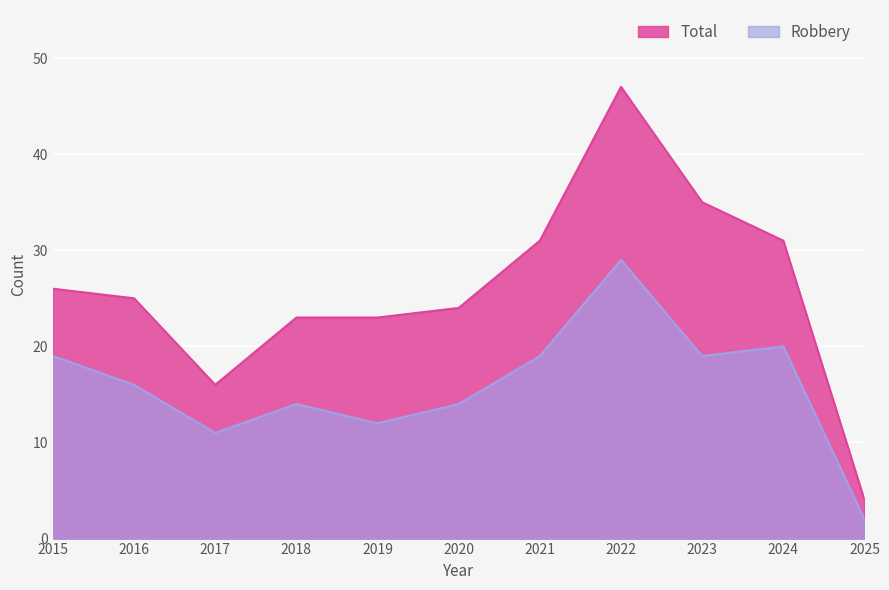

True or false: Robbery and Total cross at least once.

False